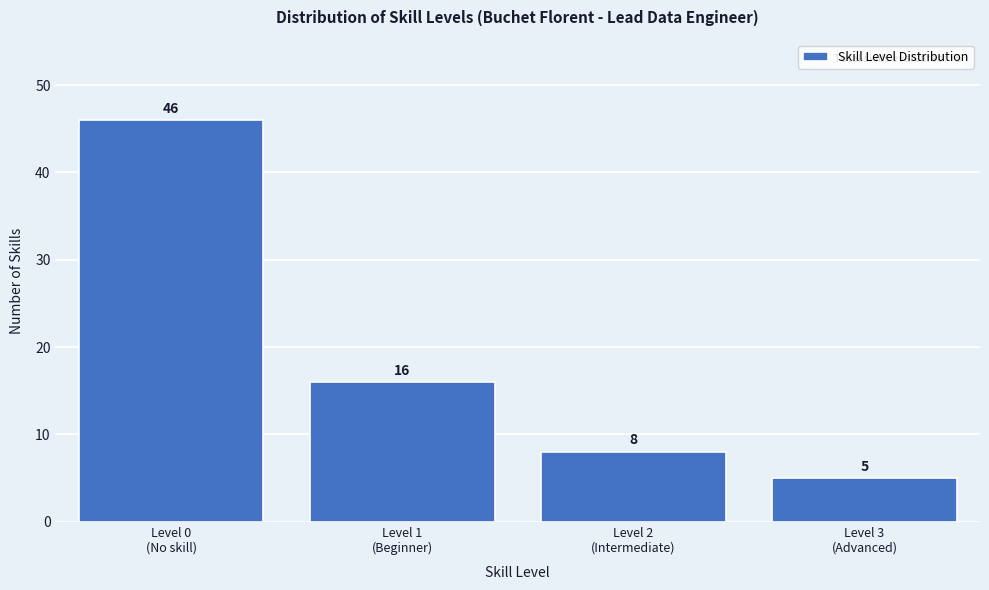

Reading left to right, transcribe all the data shown in this chart.

46	16	8	5